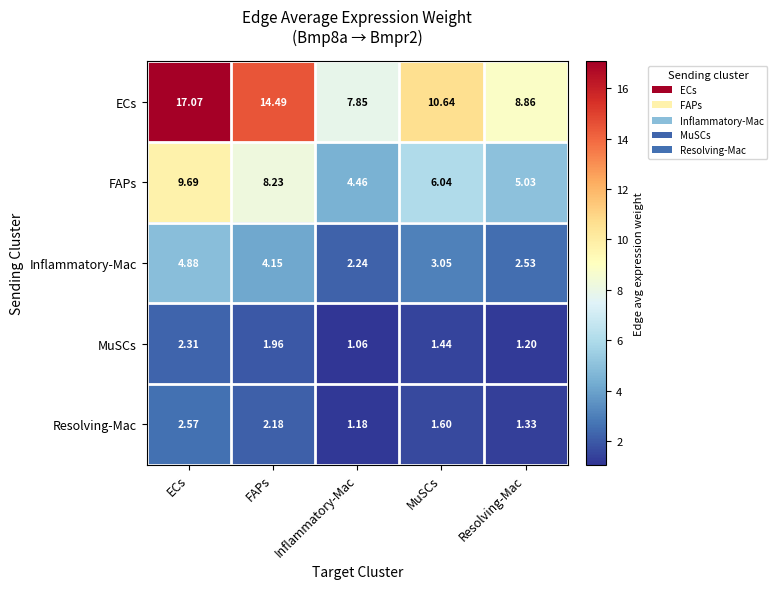

Rank the series by their maximum value, from highest to lowest.

ECs, FAPs, Inflammatory-Mac, Resolving-Mac, MuSCs